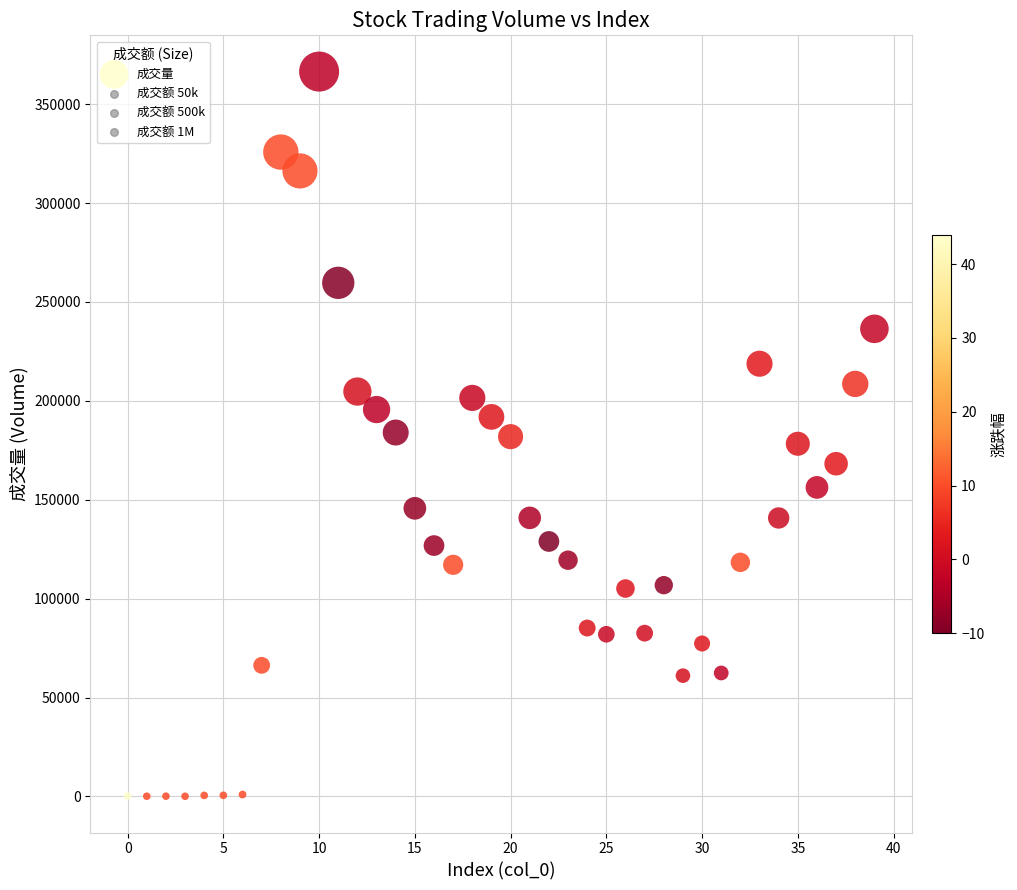

What is the range of Y values (max minus min)?

366403